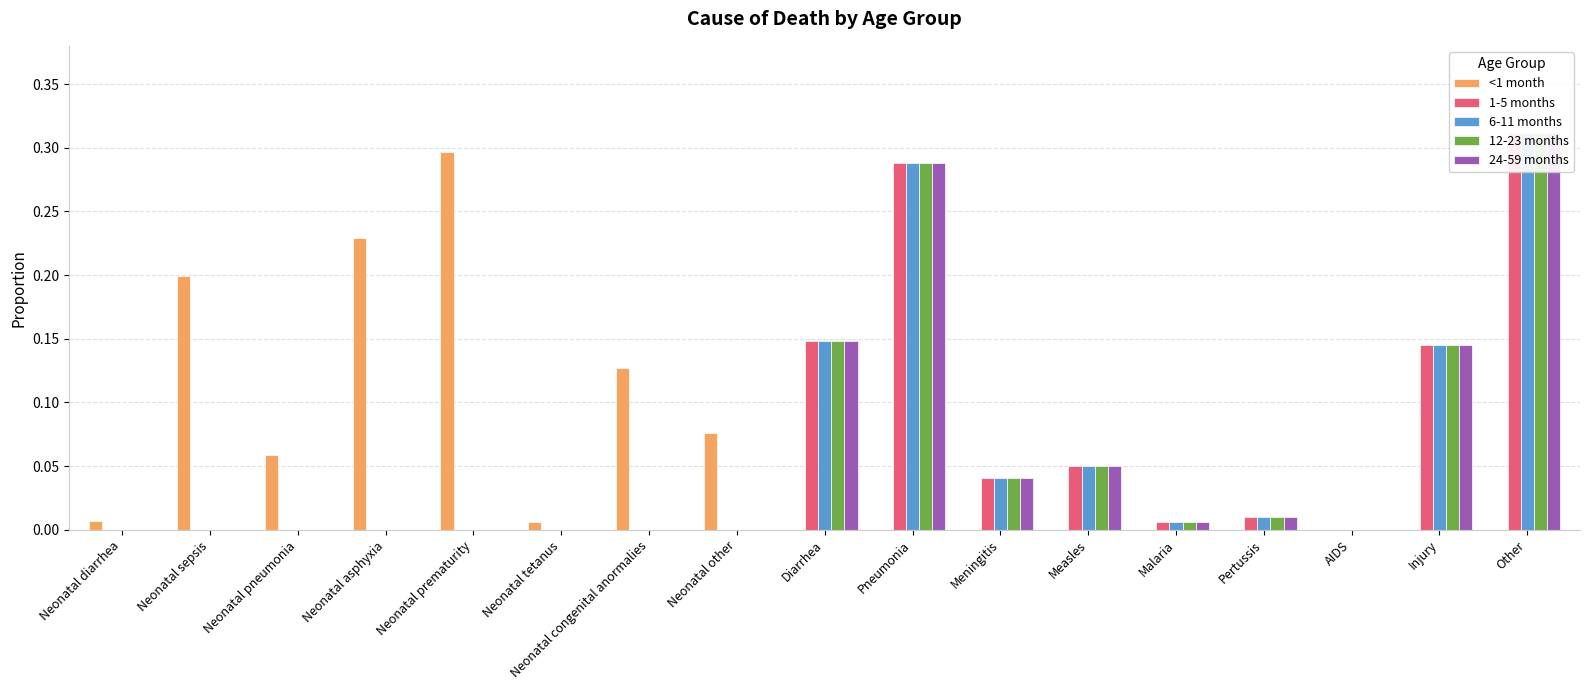

What is the average value of the 1-5 months series?

0.1